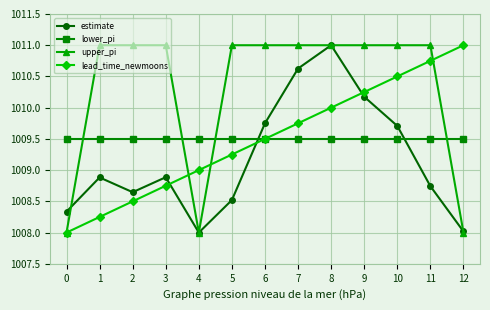

After their last crossing, which series has the higher values: lead_time_newmoons or upper_pi?

lead_time_newmoons